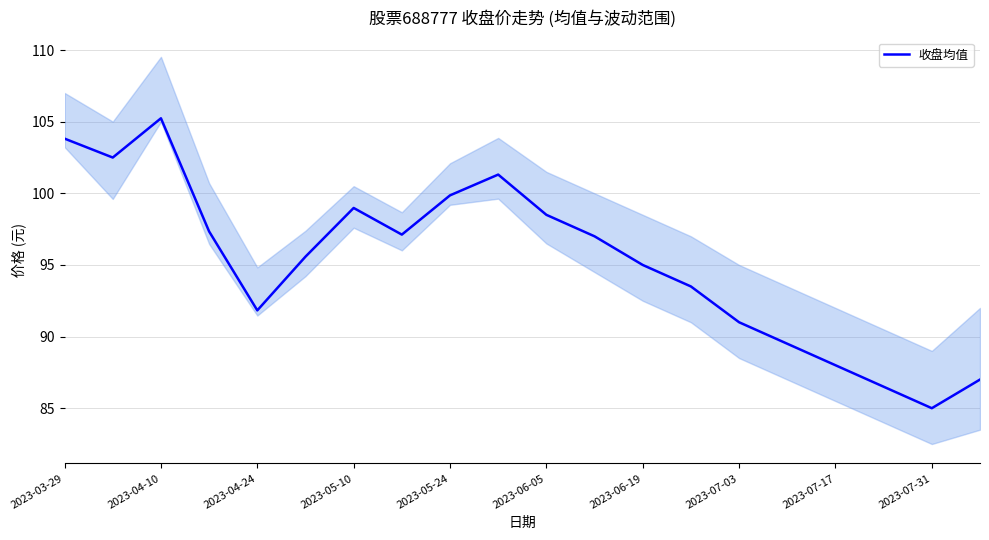

What is the sum of all values?

1904.6